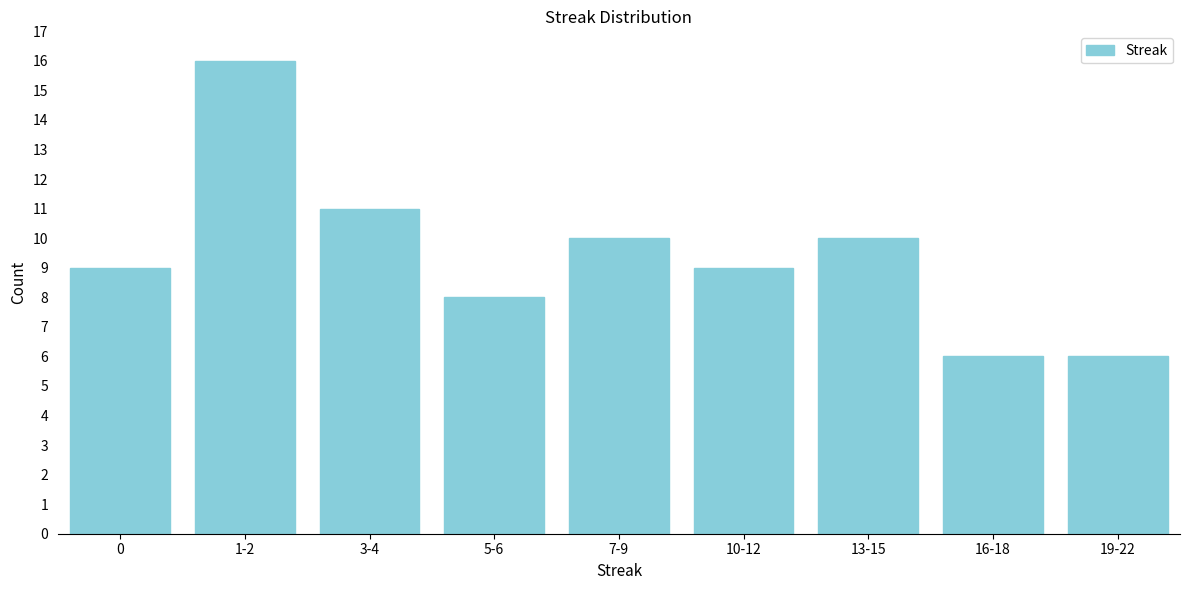

Reading left to right, list all the values displayed in this chart.

9	16	11	8	10	9	10	6	6